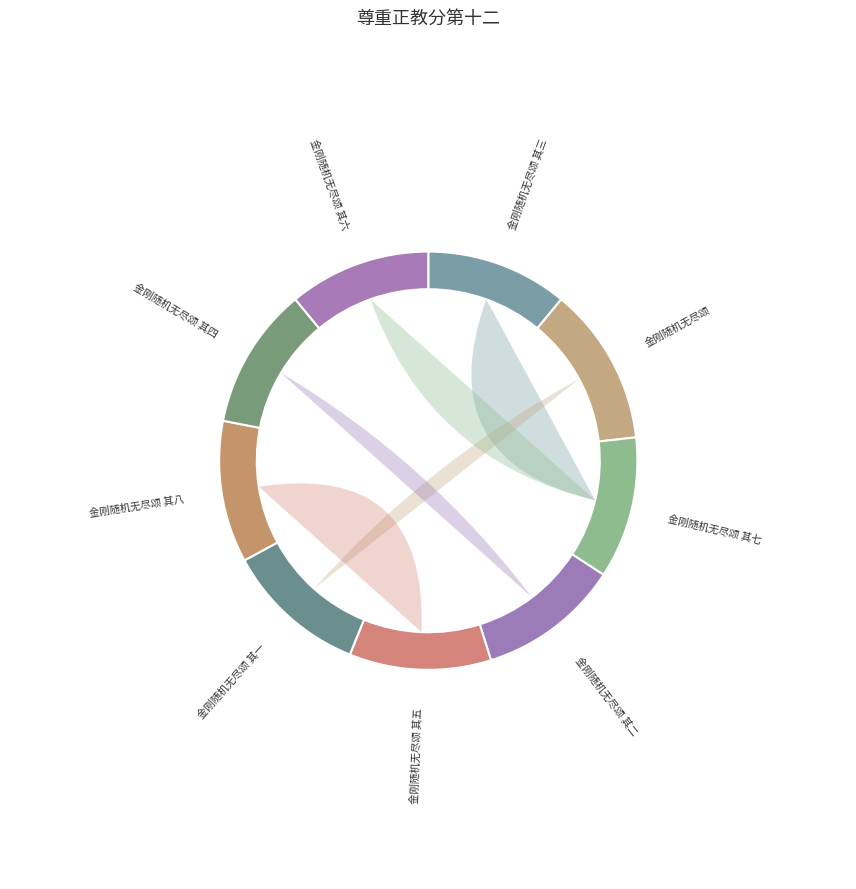

Which category has the smallest portion of the pie?

金刚随机无尽颂 其五